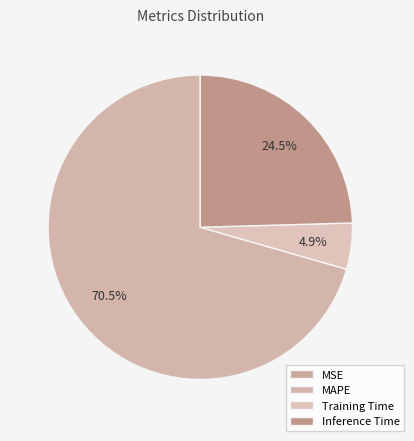

What is the largest slice in the pie chart?

MAPE